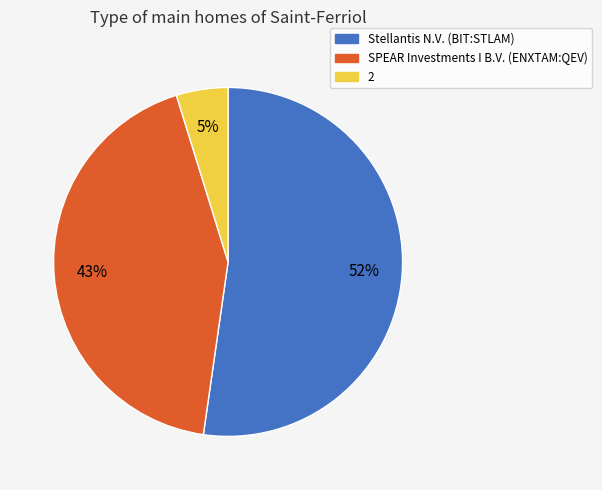

To the nearest percent, what is the difference between the largest and smallest slice percentages?

47%